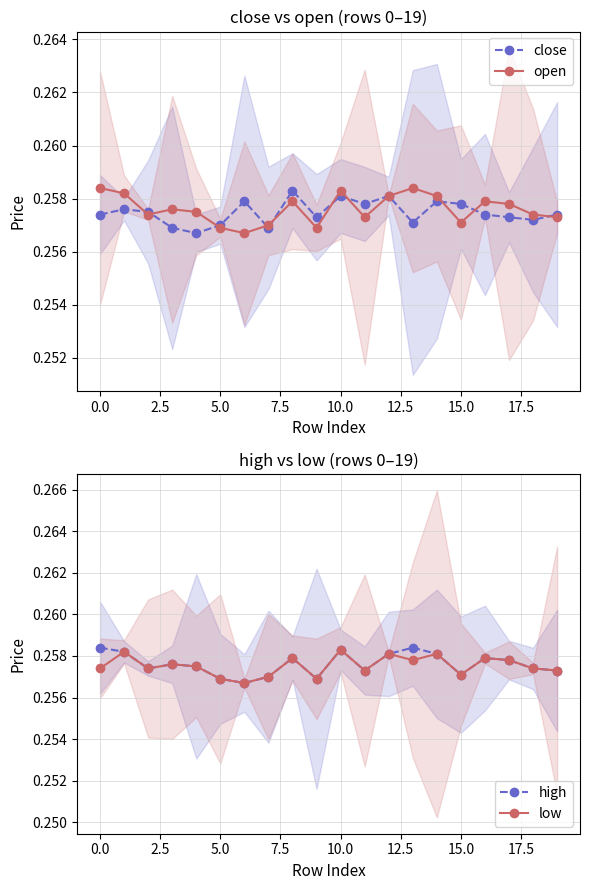

What position from the right is 13?

7